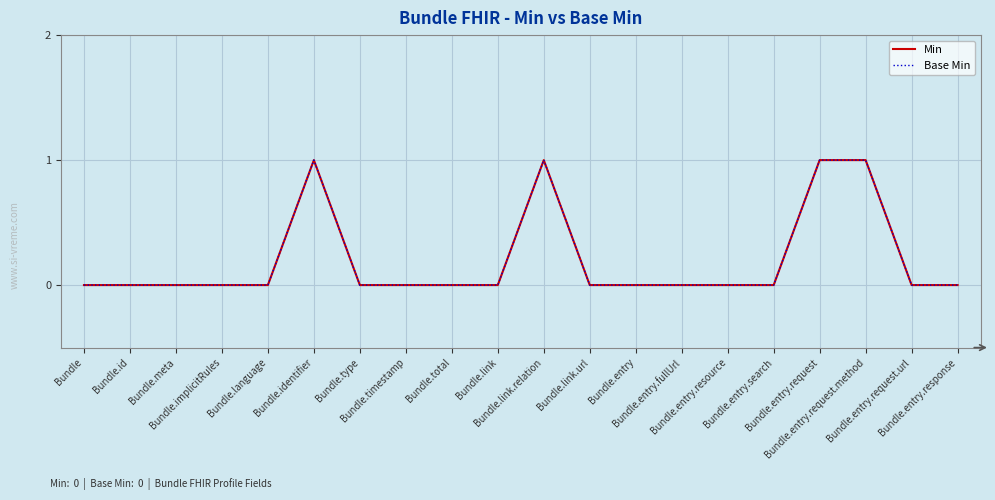

In Min, how many points are higher than both neighbors (excluding endpoints)?

2